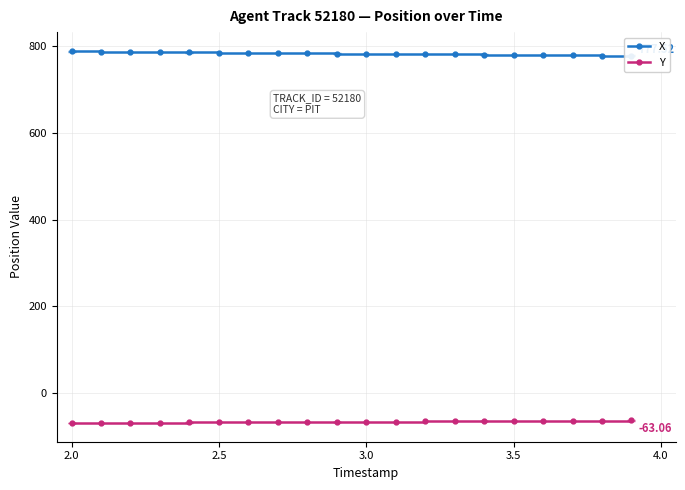

True or false: X and Y cross at least once.

False